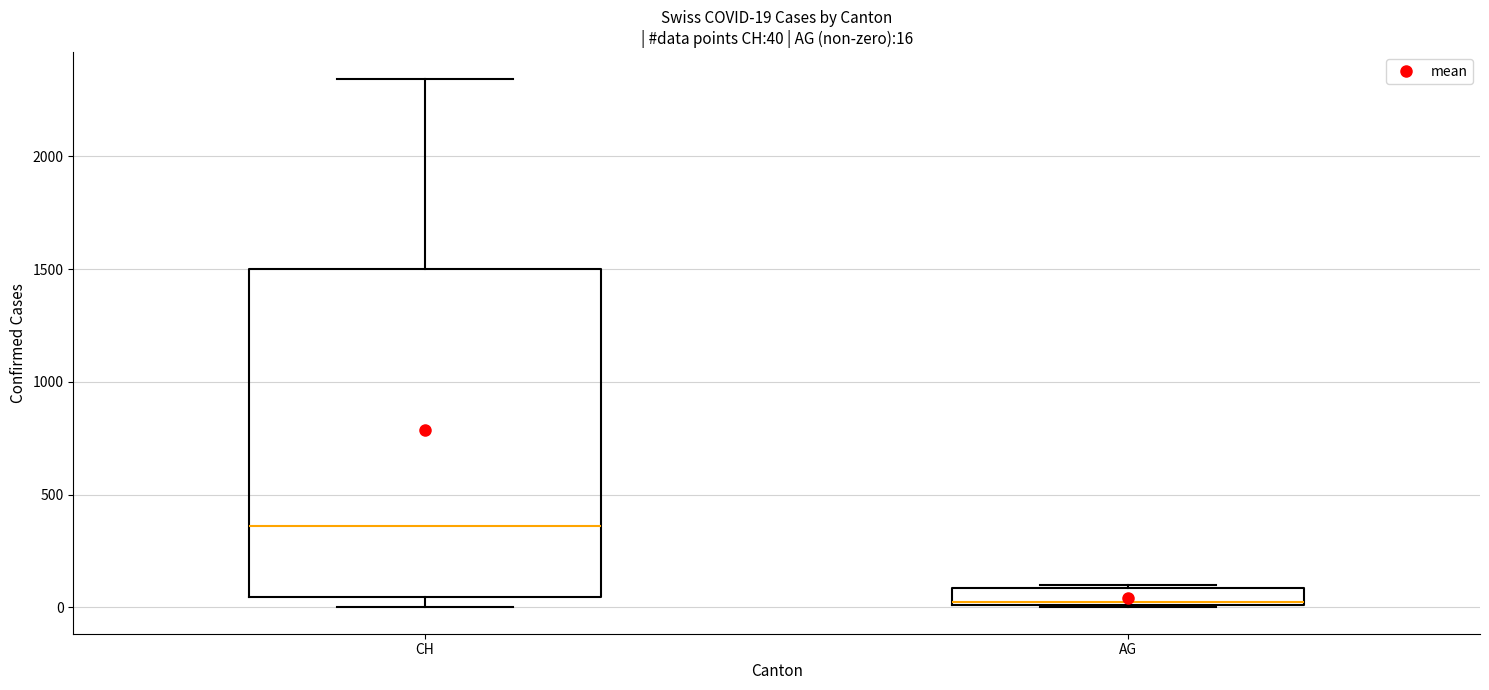

Which box has the lowest median line?

AG